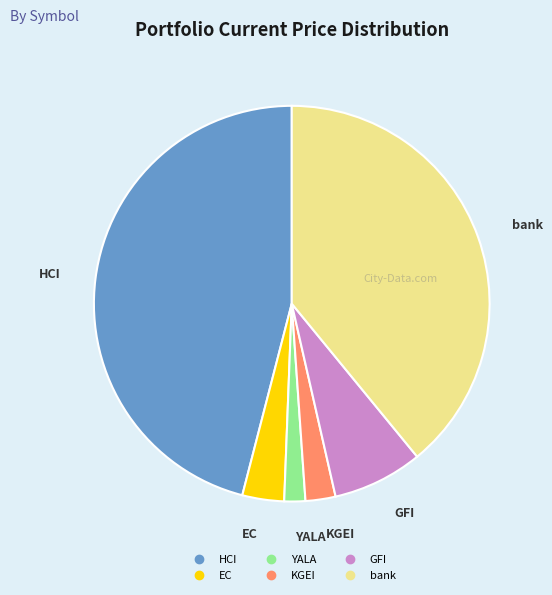

Count the number of slices in the pie.

6